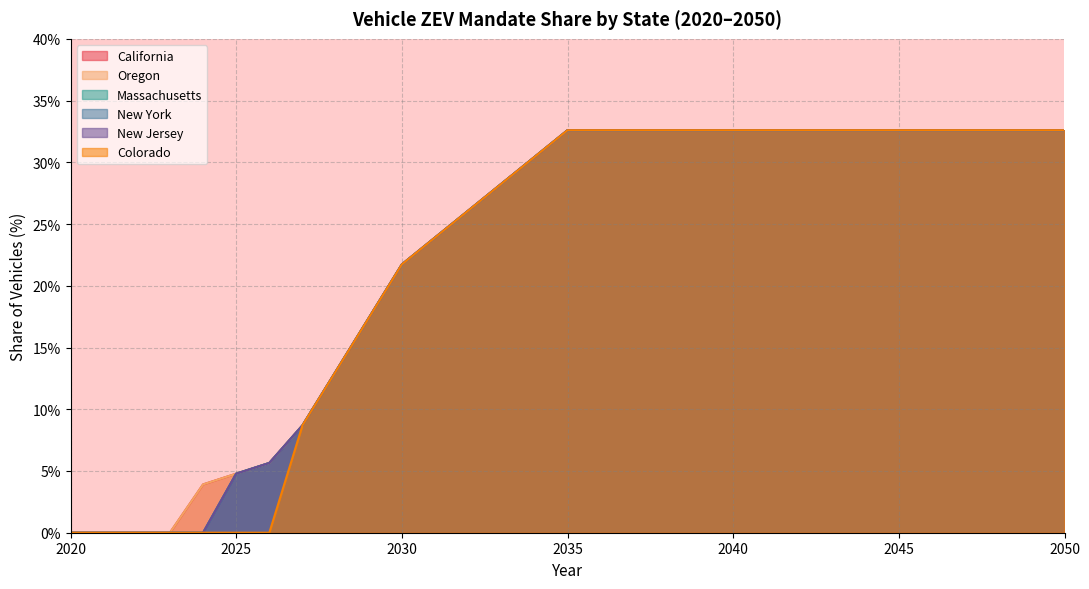

True or false: New York and Oregon intersect in this chart.

False